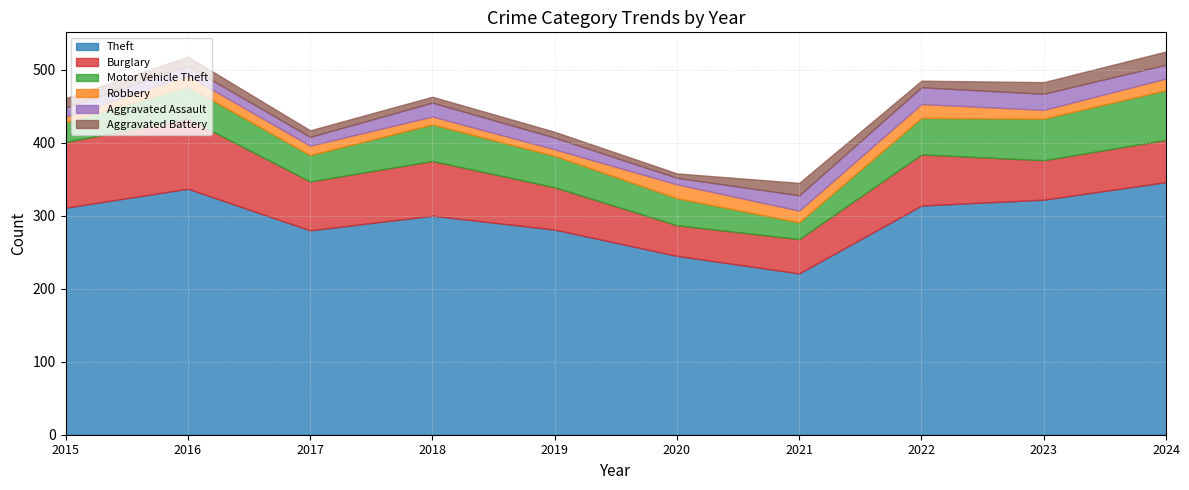

How many intersections are there between Burglary and Motor Vehicle Theft?

1